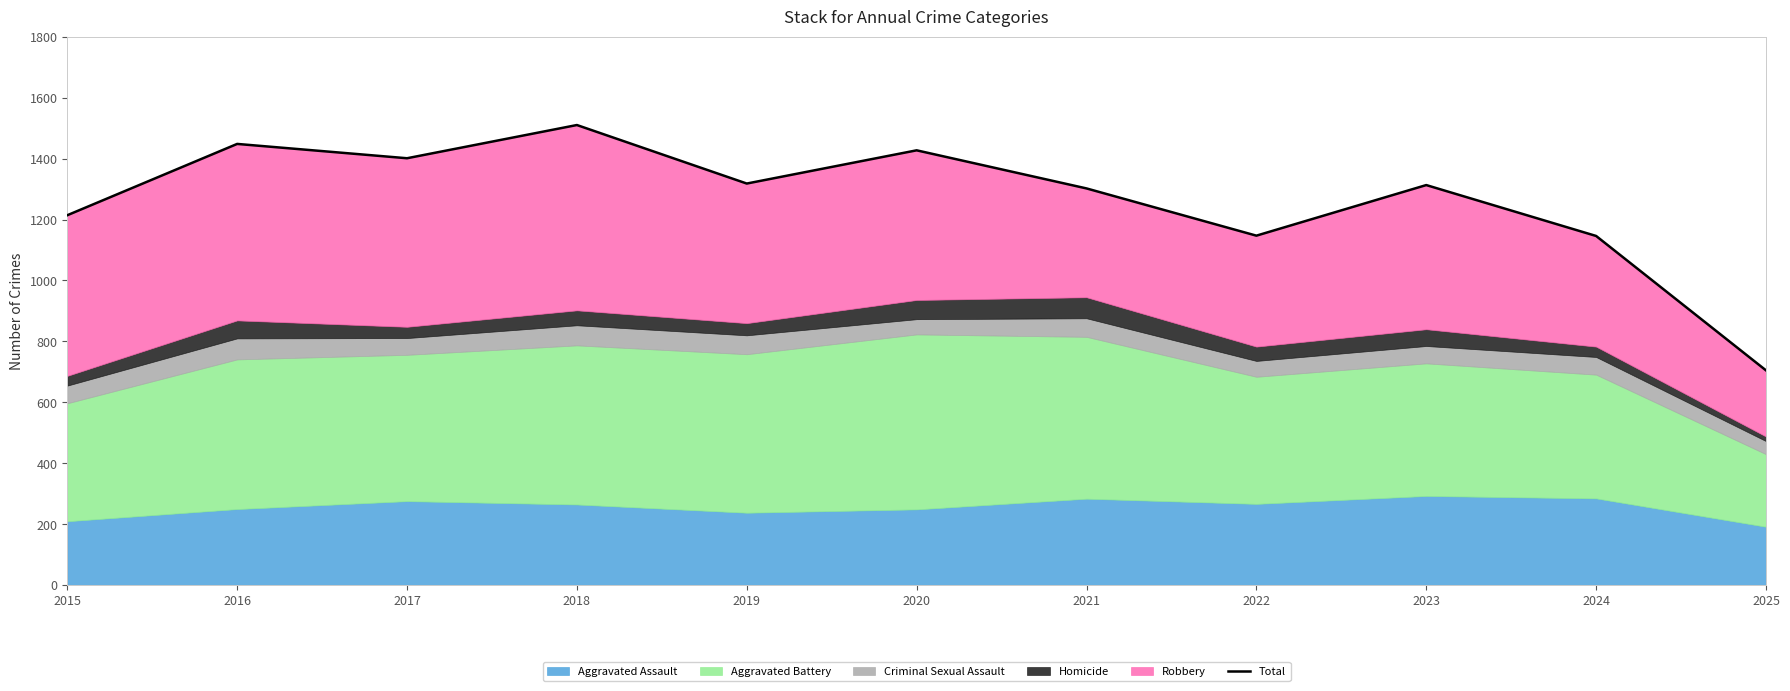

How many data points are above 1313?

5